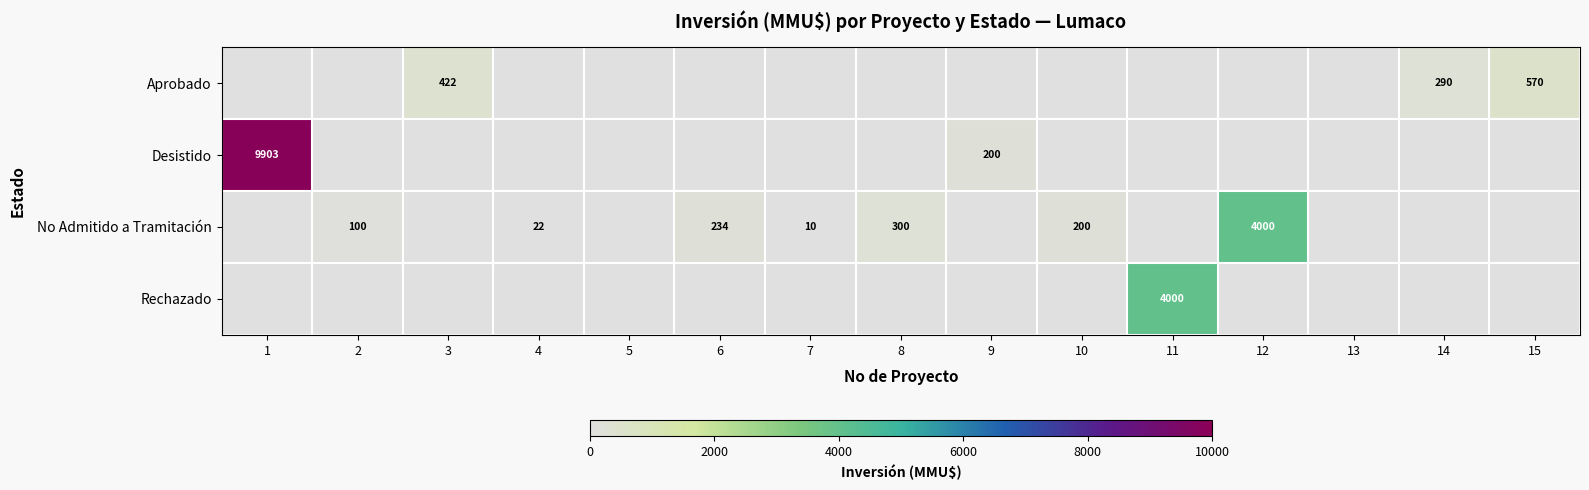

Is it true that No Admitido a Tramitación equals 10 at 7?

True